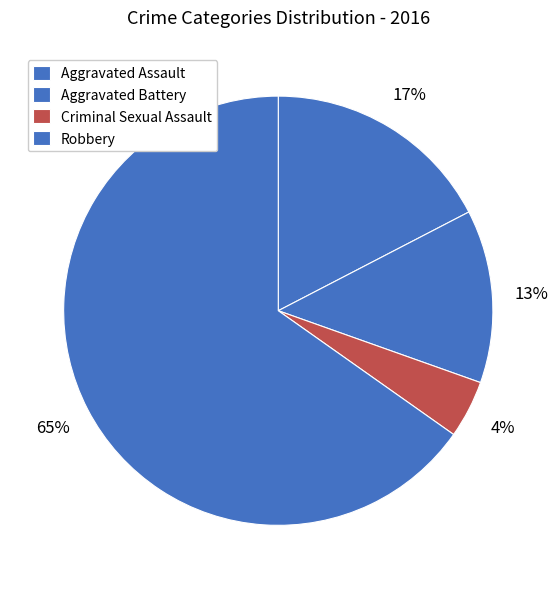

What percentage do Aggravated Assault and Aggravated Battery together represent?

33.3%